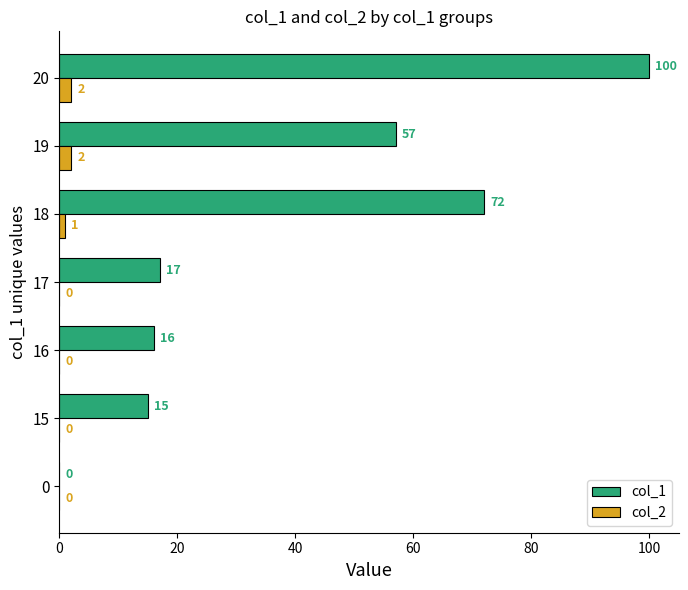

How many distinct data groups are displayed?

2